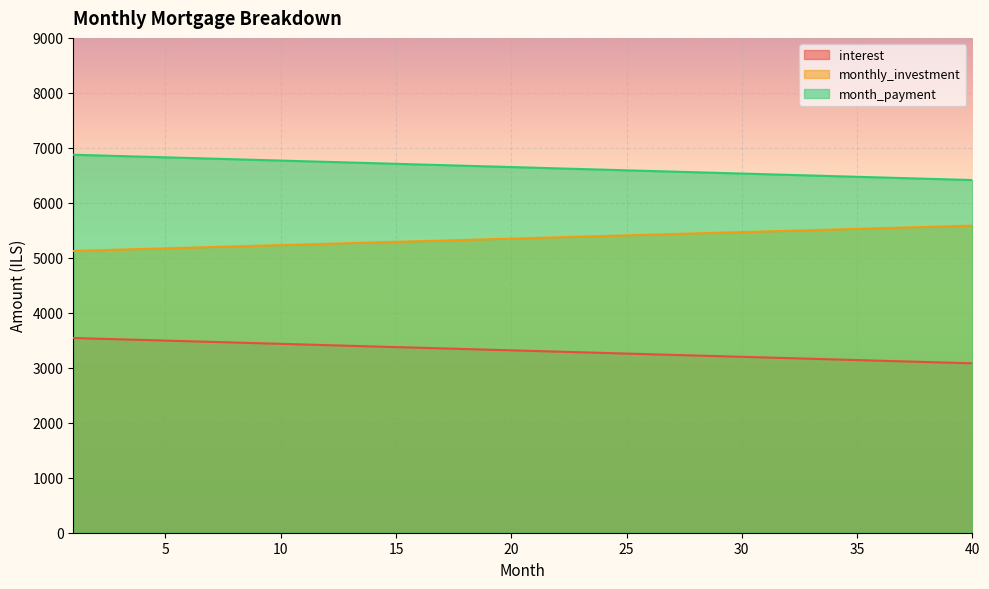

Reading left to right, what are all the values shown in this chart?

interest: 3541.7	3529.9	3518.1	3506.2	3494.4	3482.6	3470.8	3459.0	3447.2	3435.4	3423.6	3411.8	3400.0	3388.2	3376.4	3364.6	3352.8	3341.0	3329.2	3317.4	3305.6	3293.7	3281.9	3270.1	3258.3	3246.5	3234.7	3222.9	3211.1	3199.3	3187.5	3175.7	3163.9	3152.1	3140.3	3128.5	3116.7	3104.9	3093.1	3081.2
monthly_investment: 5125.0	5136.8	5148.6	5160.4	5172.2	5184.0	5195.8	5207.6	5219.4	5231.3	5243.1	5254.9	5266.7	5278.5	5290.3	5302.1	5313.9	5325.7	5337.5	5349.3	5361.1	5372.9	5384.7	5396.5	5408.3	5420.1	5431.9	5443.8	5455.6	5467.4	5479.2	5491.0	5502.8	5514.6	5526.4	5538.2	5550.0	5561.8	5573.6	5585.4
month_payment: 6875.0	6863.2	6851.4	6839.6	6827.8	6816.0	6804.2	6792.4	6780.6	6768.7	6756.9	6745.1	6733.3	6721.5	6709.7	6697.9	6686.1	6674.3	6662.5	6650.7	6638.9	6627.1	6615.3	6603.5	6591.7	6579.9	6568.1	6556.2	6544.4	6532.6	6520.8	6509.0	6497.2	6485.4	6473.6	6461.8	6450.0	6438.2	6426.4	6414.6